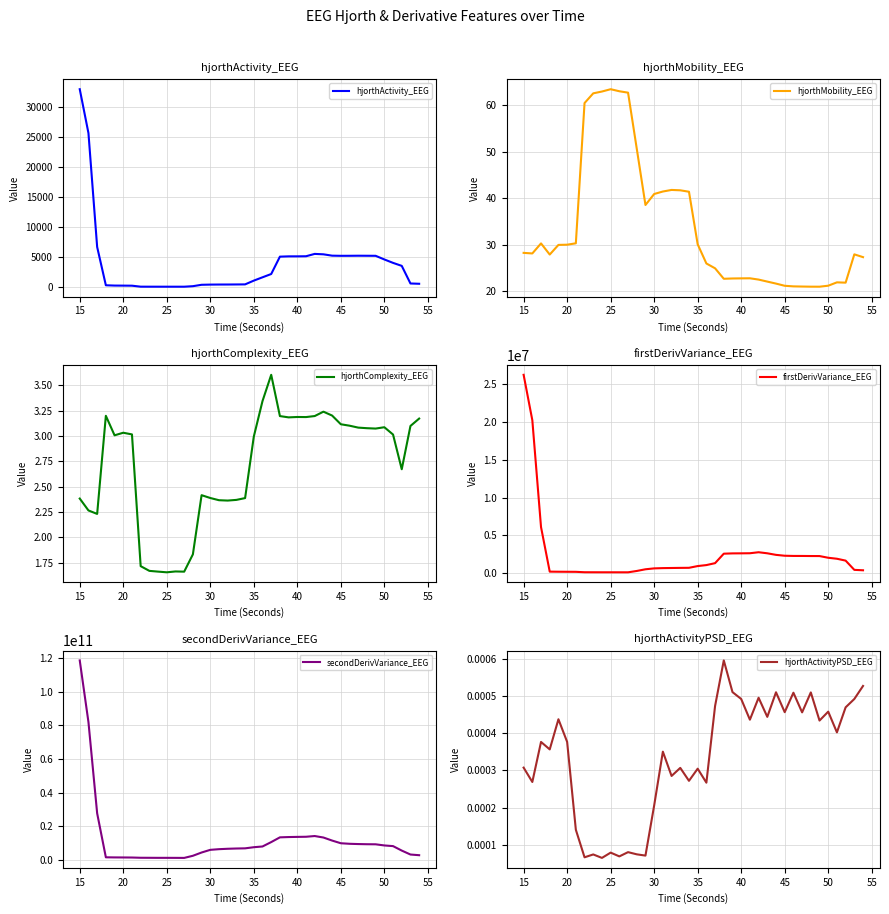

True or false: hjorthComplexity_EEG and firstDerivVariance_EEG intersect in this chart.

False